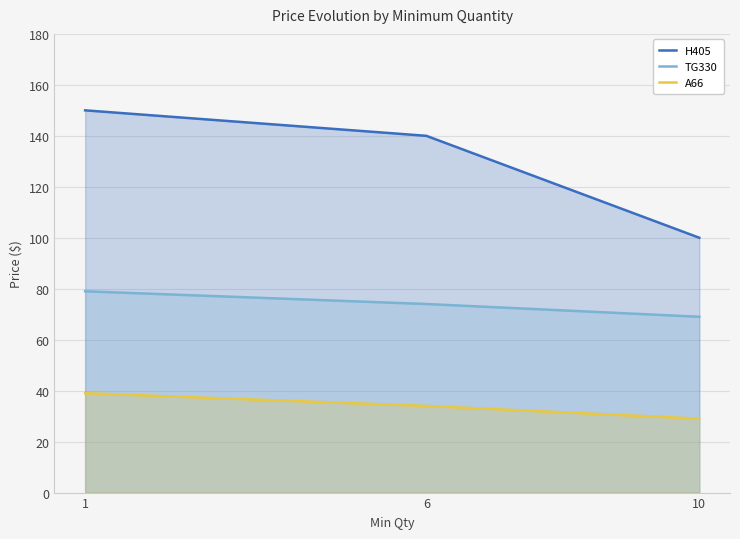

What is the value of the TG330 point at the 1st from the left?

79